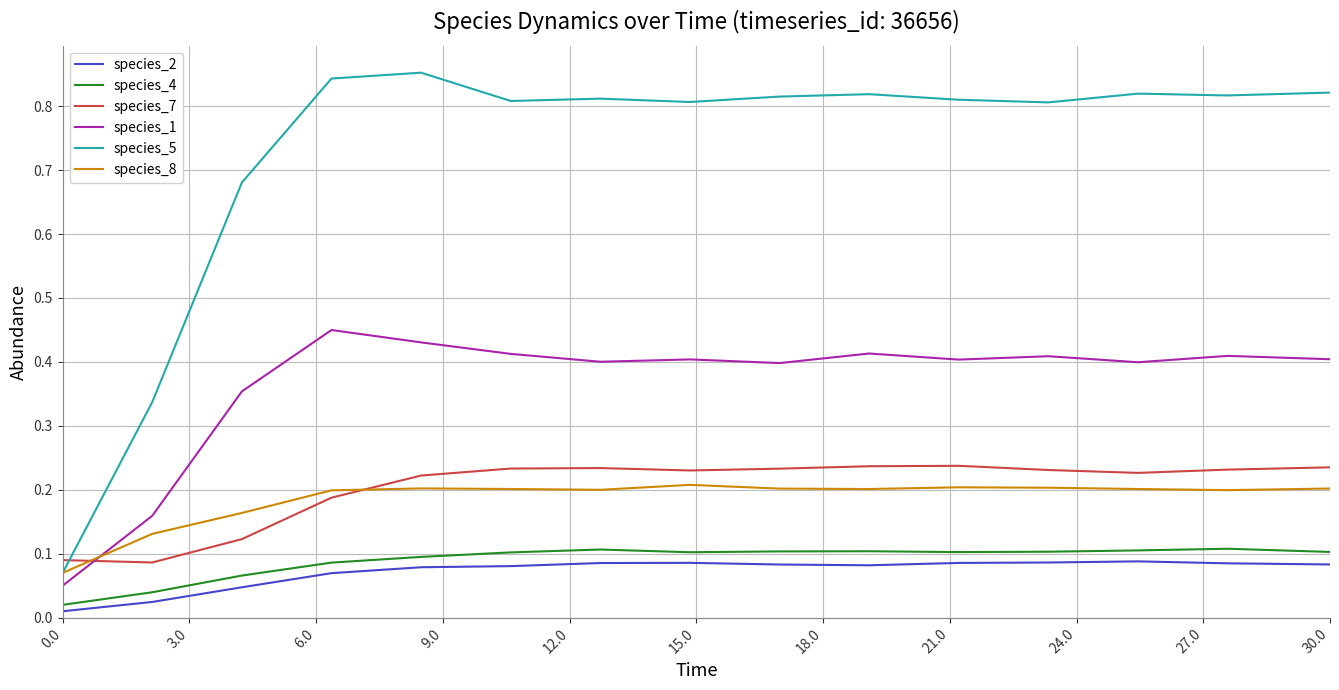

Which series has the widest spread of values?

species_5